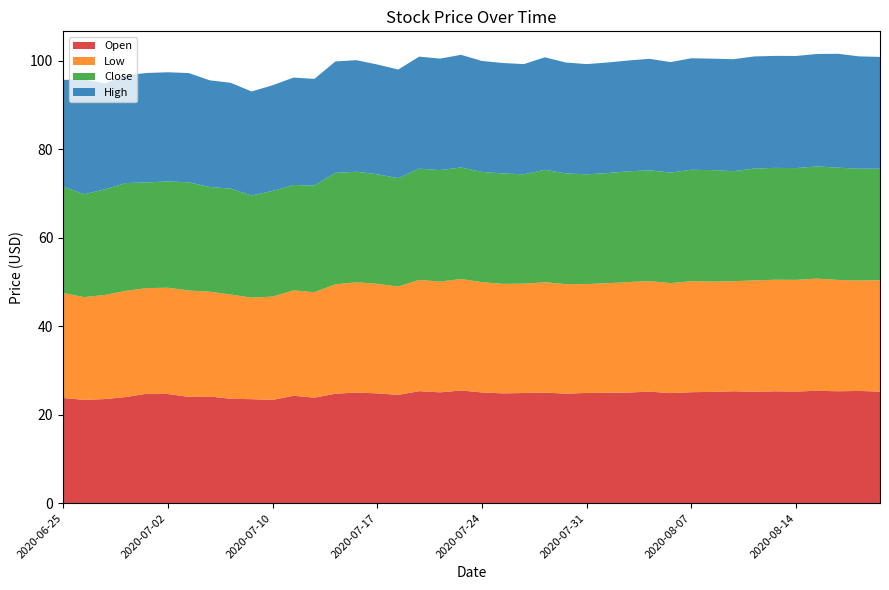

Reading left to right, list all the values displayed in this chart.

Open: 23.8	23.3	23.5	24.0	24.7	24.7	24.0	24.1	23.6	23.5	23.3	24.3	23.9	24.7	25.0	24.8	24.5	25.3	25.1	25.5	25.0	24.8	24.9	25.0	24.8	24.9	24.9	25.0	25.2	24.9	25.1	25.1	25.3	25.2	25.3	25.2	25.4	25.3	25.4	25.2
Low: 23.7	23.2	23.5	24.0	23.9	24.0	24.0	23.7	23.6	22.9	23.3	23.8	23.8	24.7	24.9	24.8	24.5	25.1	25.0	25.2	24.9	24.7	24.7	24.9	24.8	24.6	24.8	25.0	25.0	24.9	25.1	24.9	24.9	25.2	25.2	25.2	25.3	25.1	25.0	25.2
Close: 24.1	23.2	23.9	24.4	23.9	24.0	24.4	23.7	23.9	23.1	23.9	23.8	24.1	25.2	25.0	24.8	24.5	25.1	25.2	25.2	24.9	24.9	24.7	25.4	25.0	24.8	24.9	25.0	25.0	25.0	25.2	25.2	24.9	25.3	25.3	25.3	25.4	25.4	25.2	25.2
High: 24.1	25.9	23.9	24.4	24.7	24.7	24.7	24.1	23.9	23.5	23.9	24.3	24.1	25.2	25.2	24.8	24.5	25.3	25.2	25.5	25.1	25.0	24.9	25.4	25.1	24.9	25.0	25.0	25.2	25.0	25.2	25.2	25.3	25.3	25.3	25.3	25.4	25.7	25.4	25.3